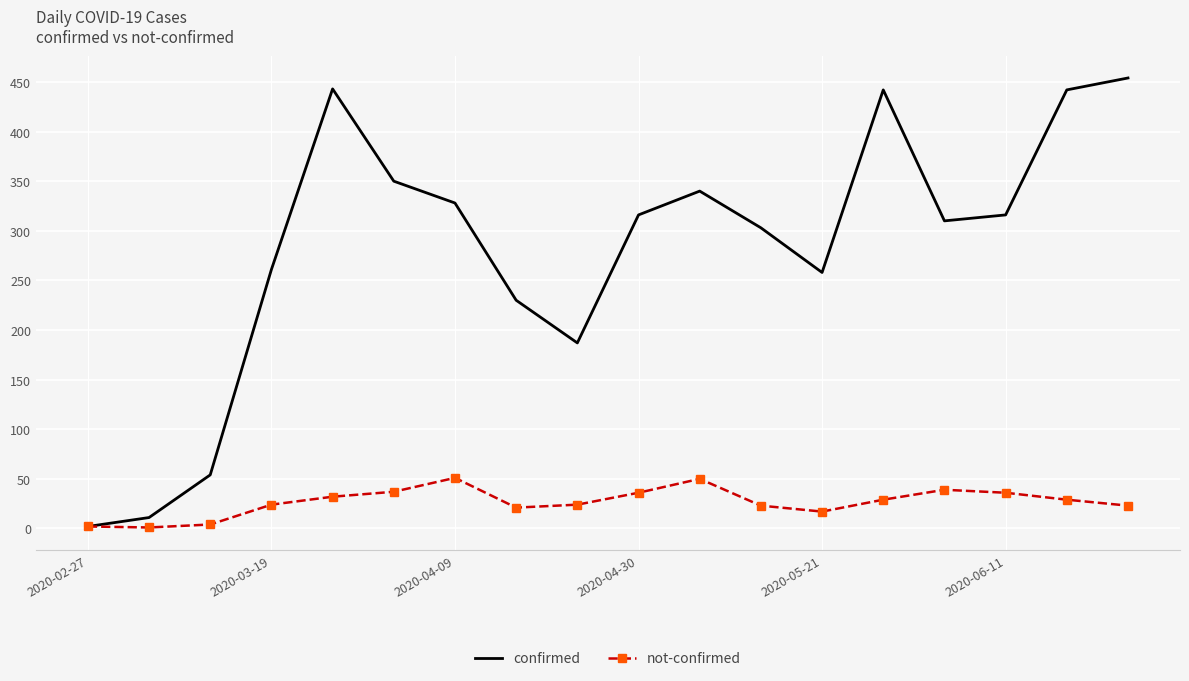

List the series in order of their peak value, highest first.

confirmed, not-confirmed